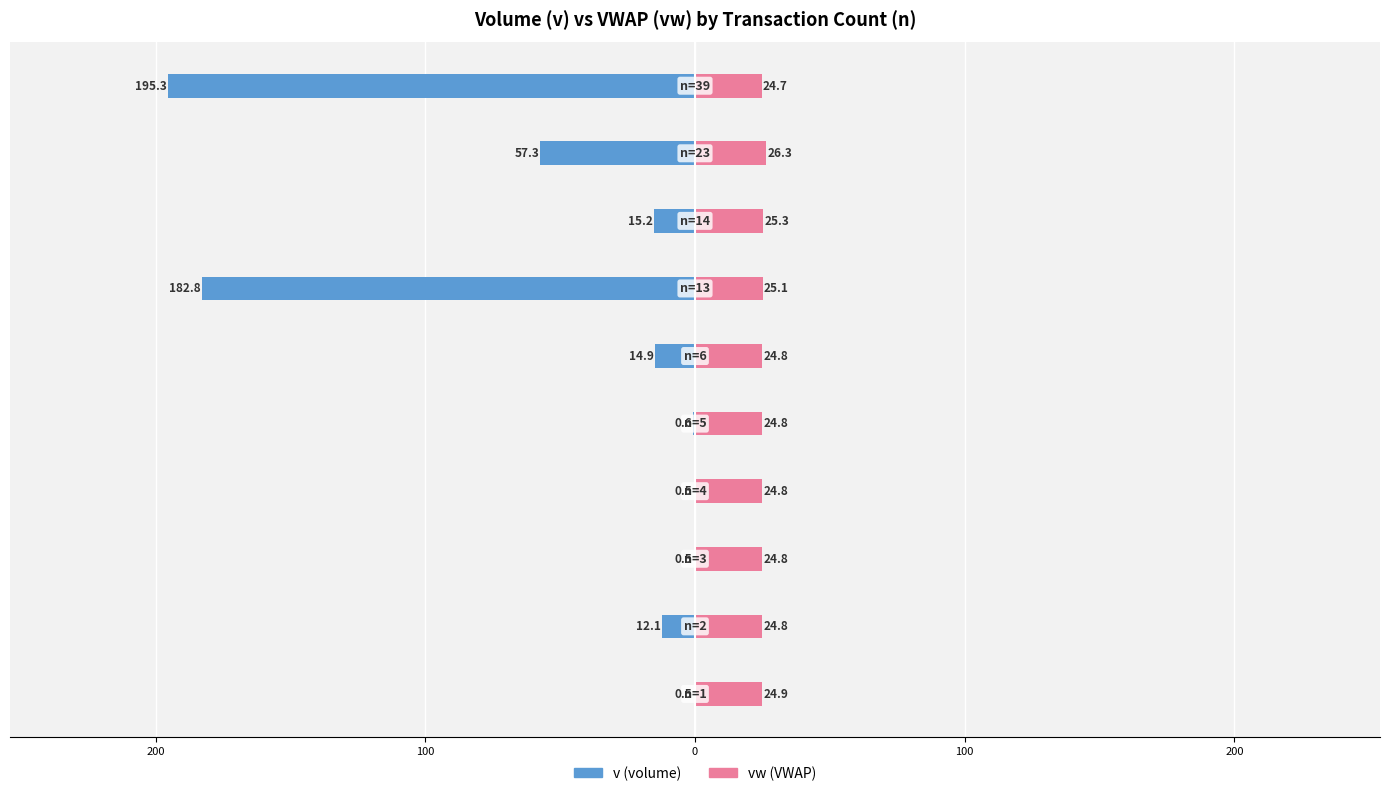

What is the highest value of the vw series?

26.3